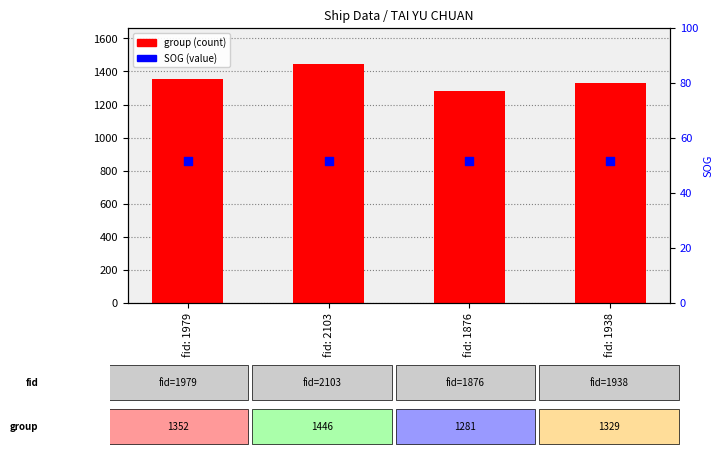

Which series reaches the maximum Y coordinate?

group